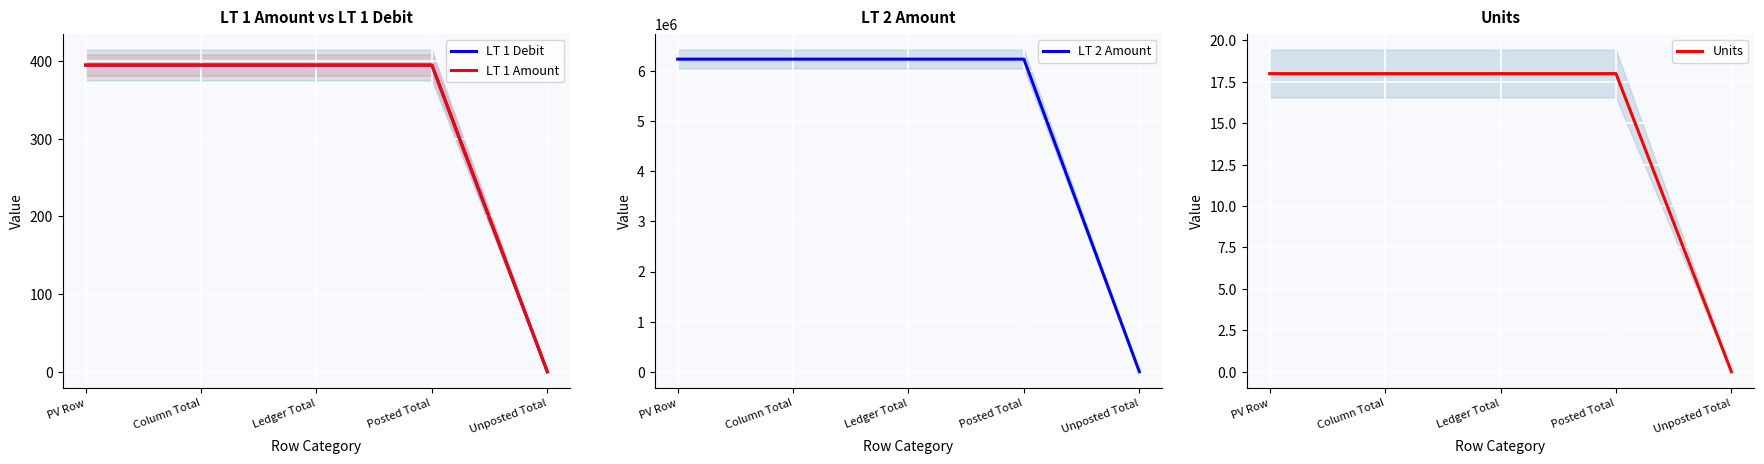

True or false: LT 1 Debit and Units intersect in this chart.

False